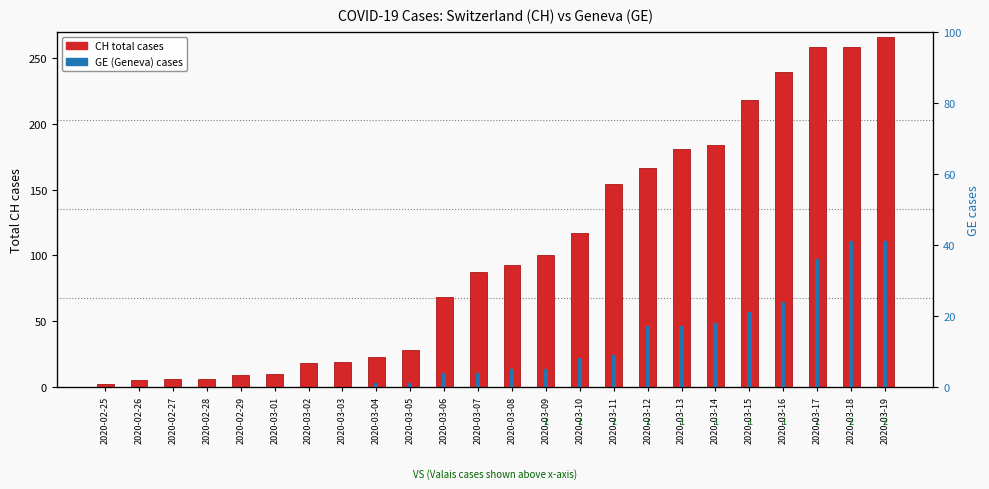

What is the highest value of the GE (Geneva cases) series?

41